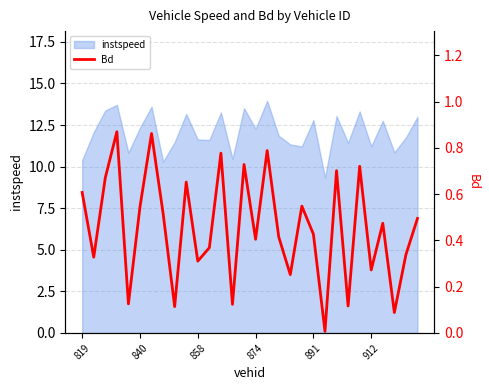

List the labels in order of value, smallest first.

21, 27, 8, 23, 13, 891, 18, 25, 10, 840, 28, 11, 15, 17, 20, 26, 29, 7, 912, 19, 819, 9, 858, 22, 24, 14, 12, 16, 6, 874